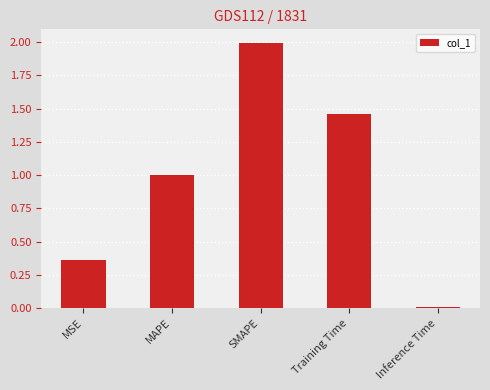

What is the label of the 2nd bar from the left?

MAPE